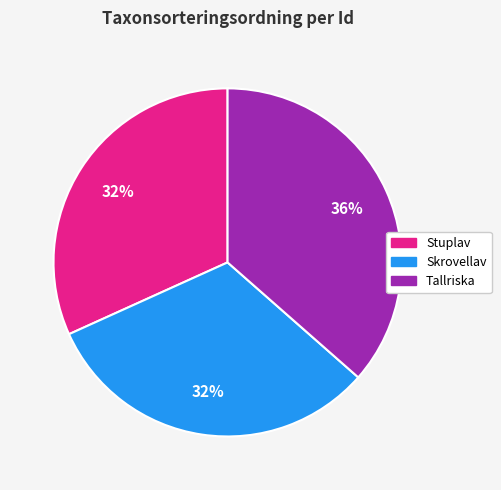

To the nearest percent, what is the average slice percentage?

33%